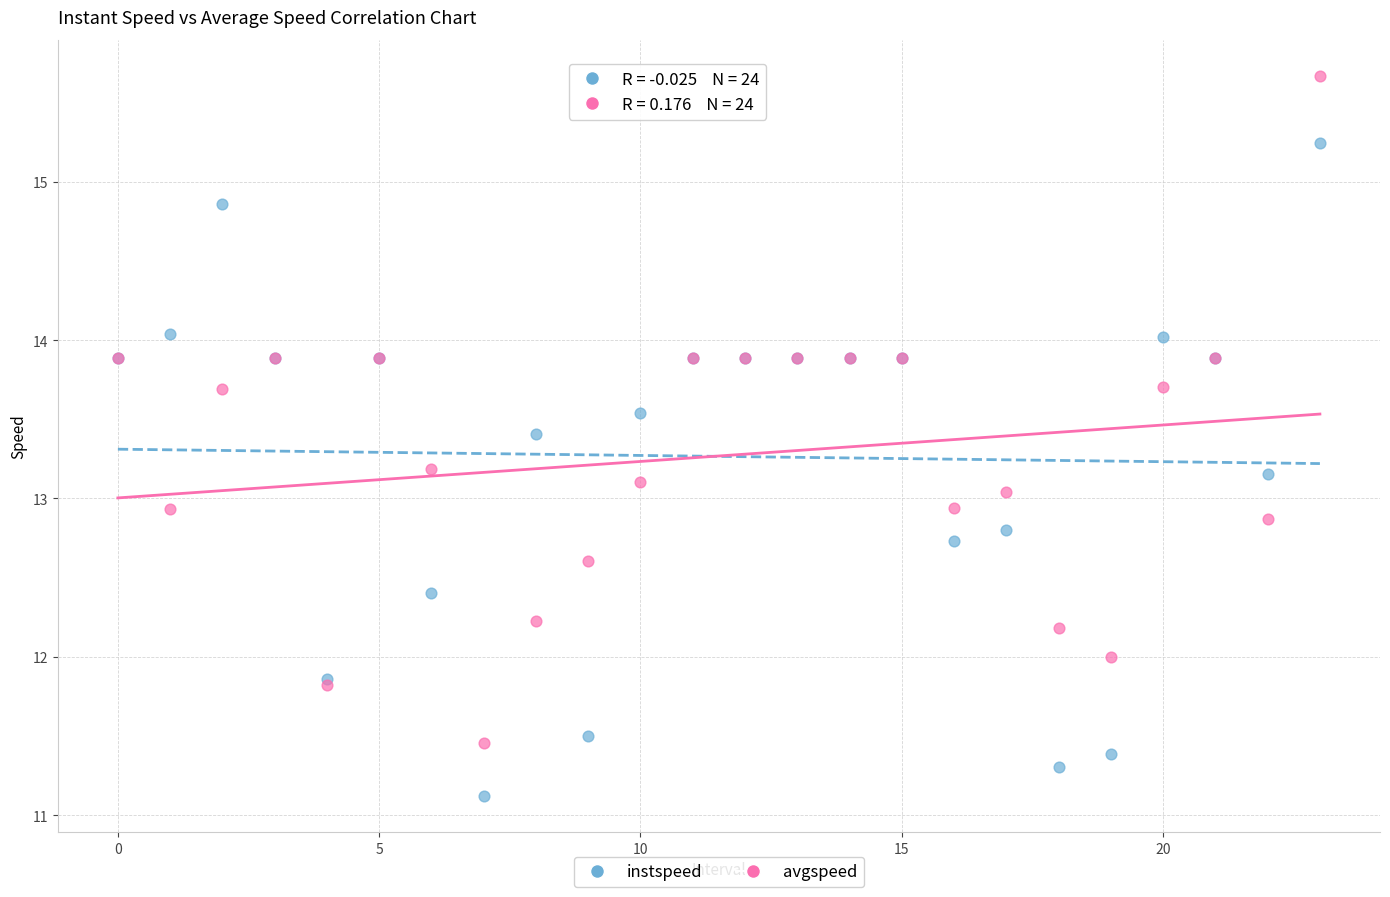

Which series contains the highest Y value?

avgspeed